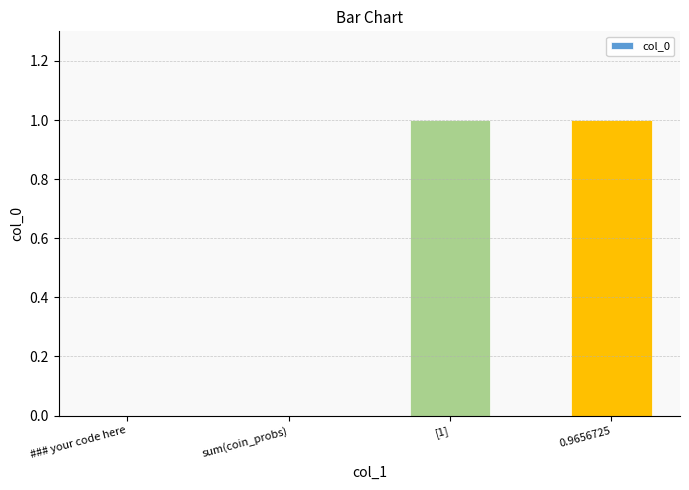

Reading right to left, transcribe all the data shown in this chart.

1	1	0	0